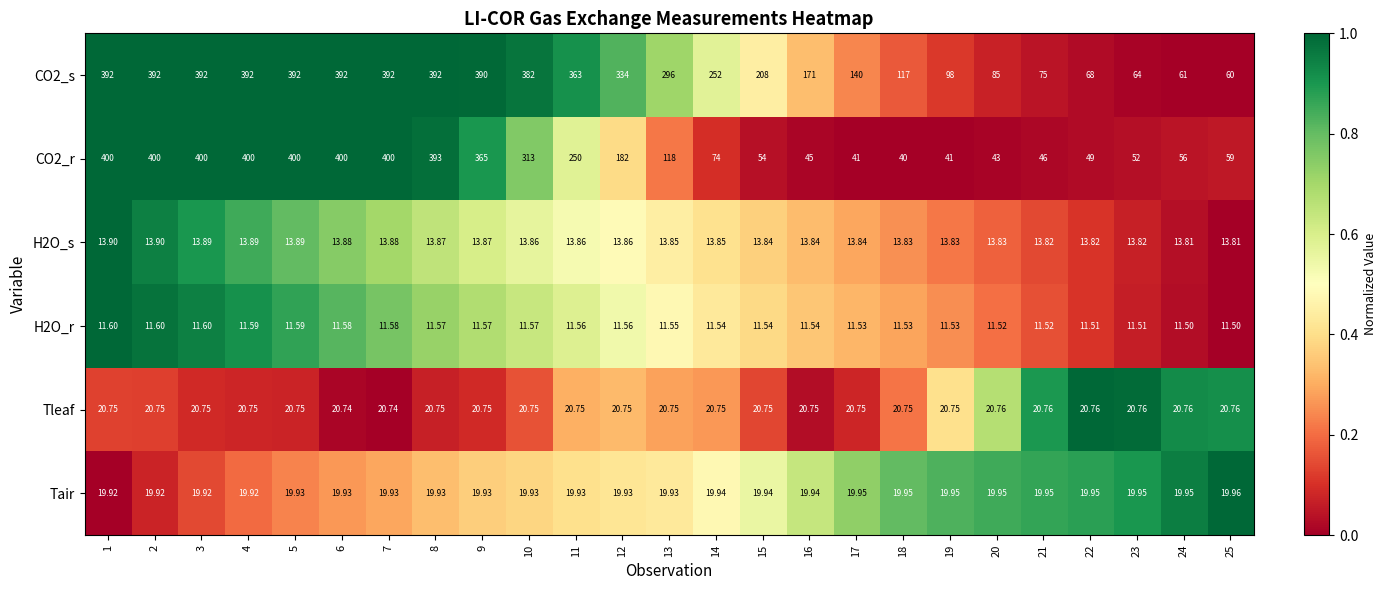

Count the number of categories in the chart.

25